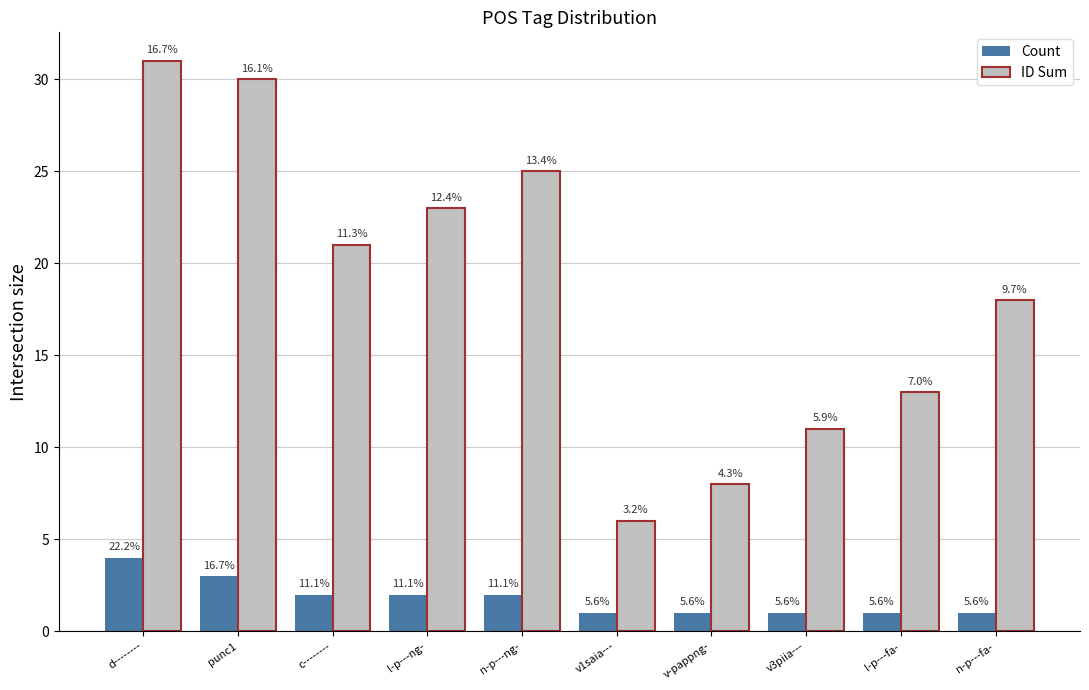

Is the value of Count at l-p---ng- greater than the value of ID Sum at d--------?

No